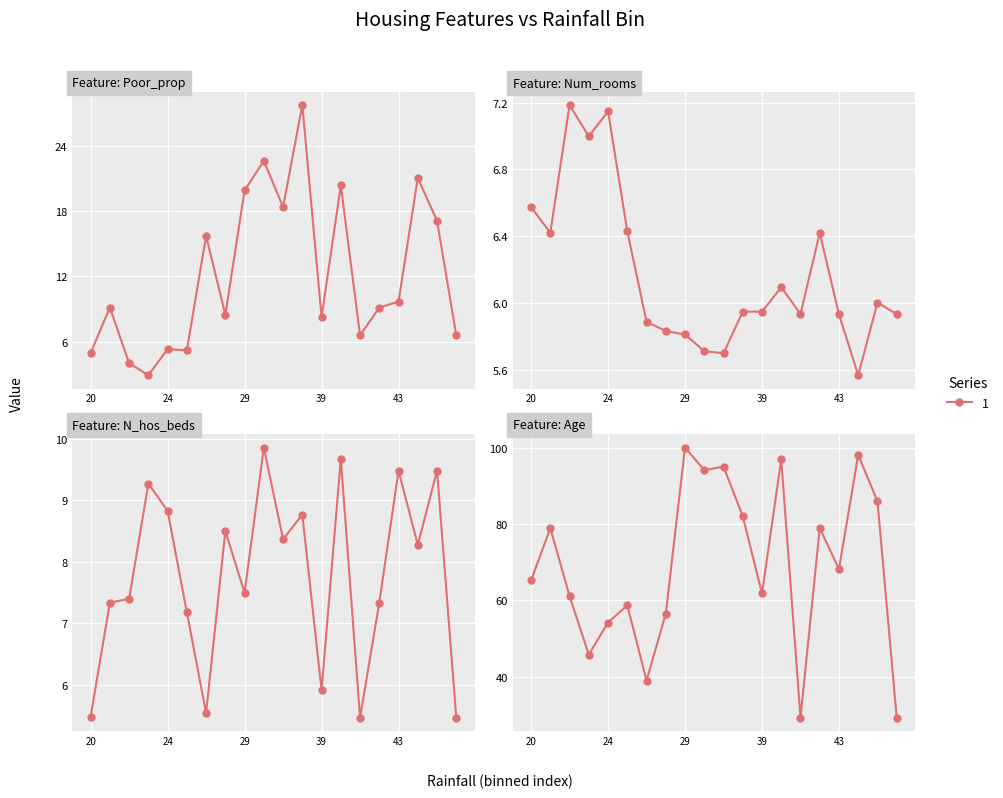

At how many categories does at least one series exceed 31?

18